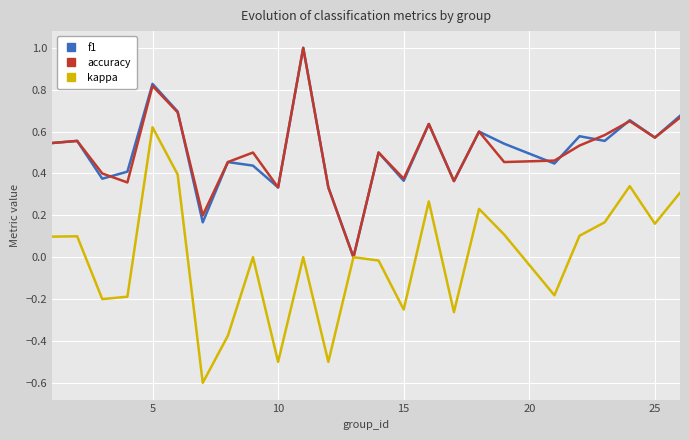

What is the lowest value of the kappa series?

-0.6